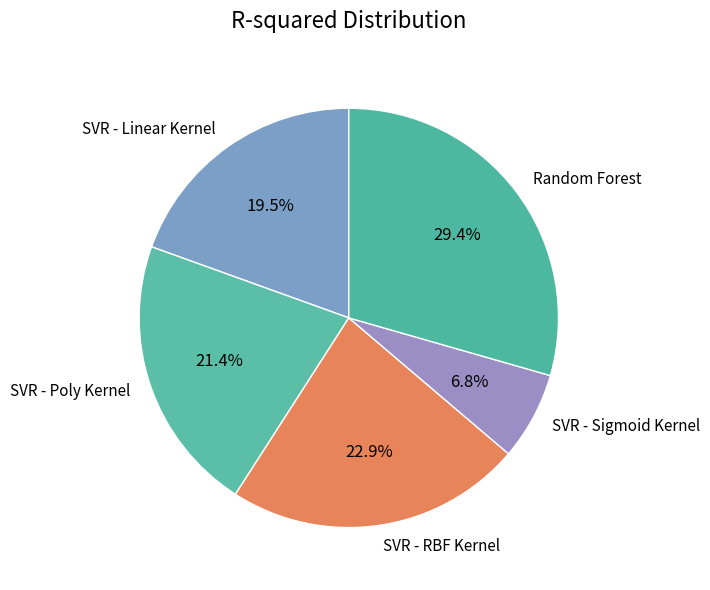

What is the total percentage of SVR - Poly Kernel and SVR - Linear Kernel?

40.9%